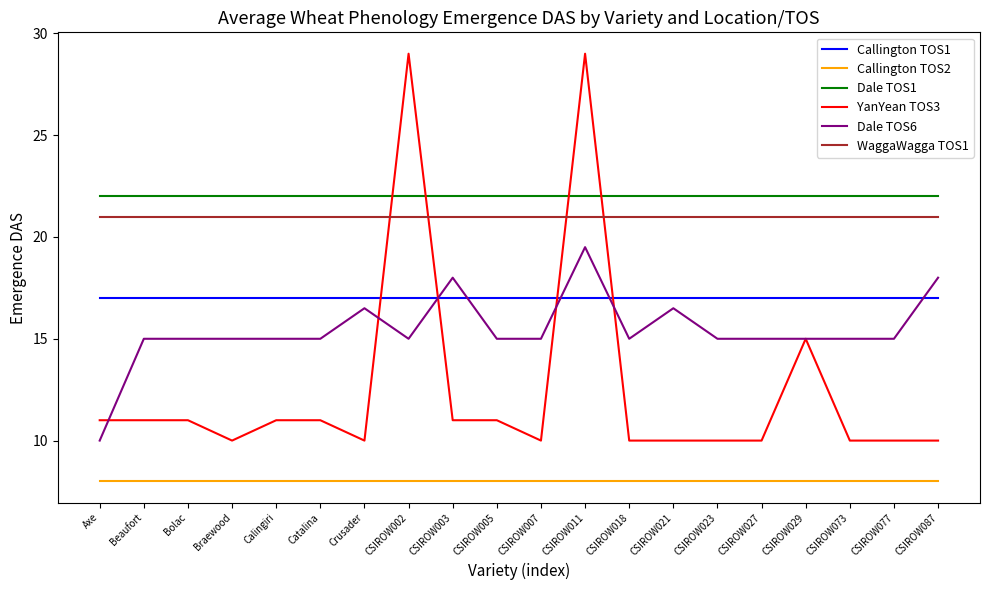

What is the sum of all WaggaWagga TOS1 values?

420.0